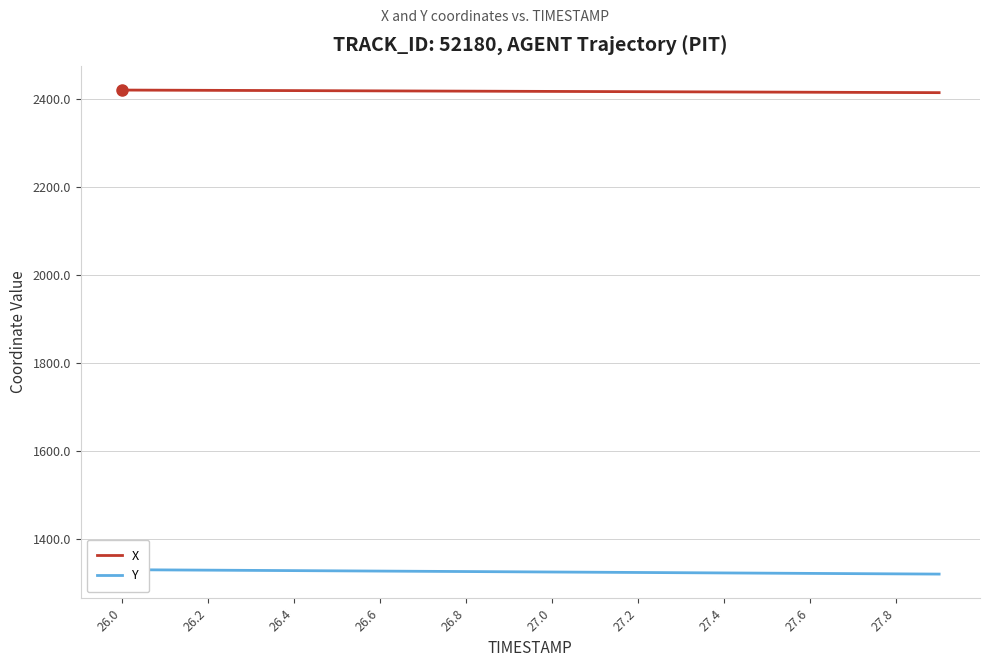

Does the chart display data point markers on the line(s)?

No